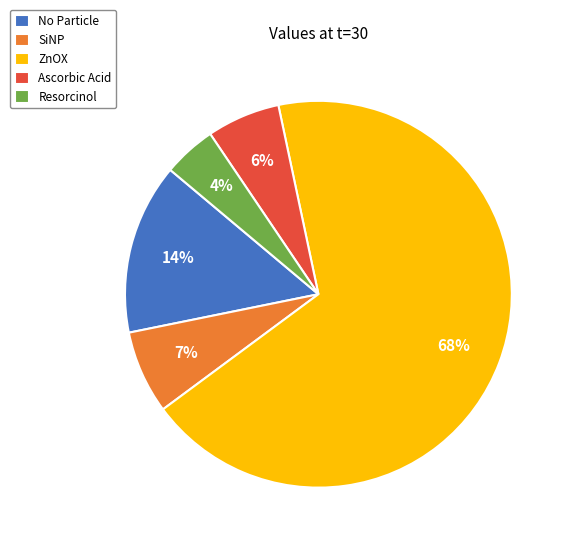

To the nearest percent, what is the average slice percentage?

20%